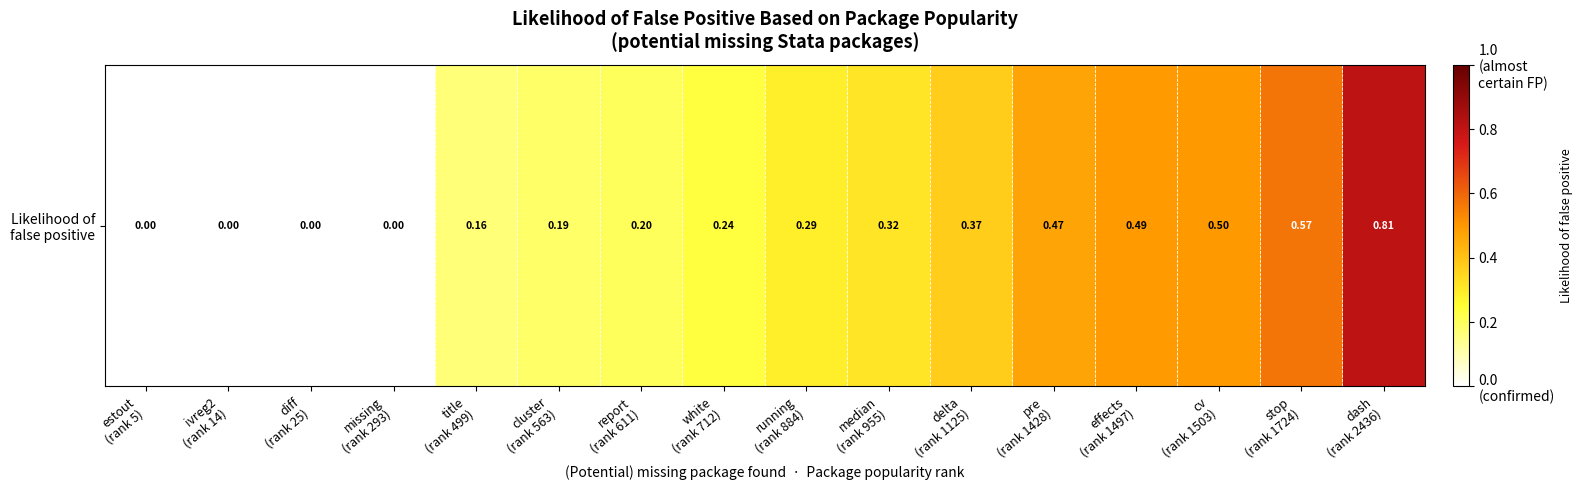

What is the change in value from diff
(rank 25) to cluster
(rank 563)?

+0.2